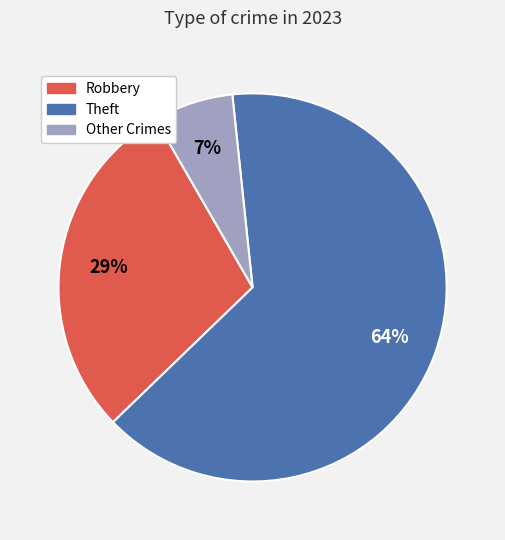

Rank the categories by value from highest to lowest.

Theft, Robbery, Other Crimes